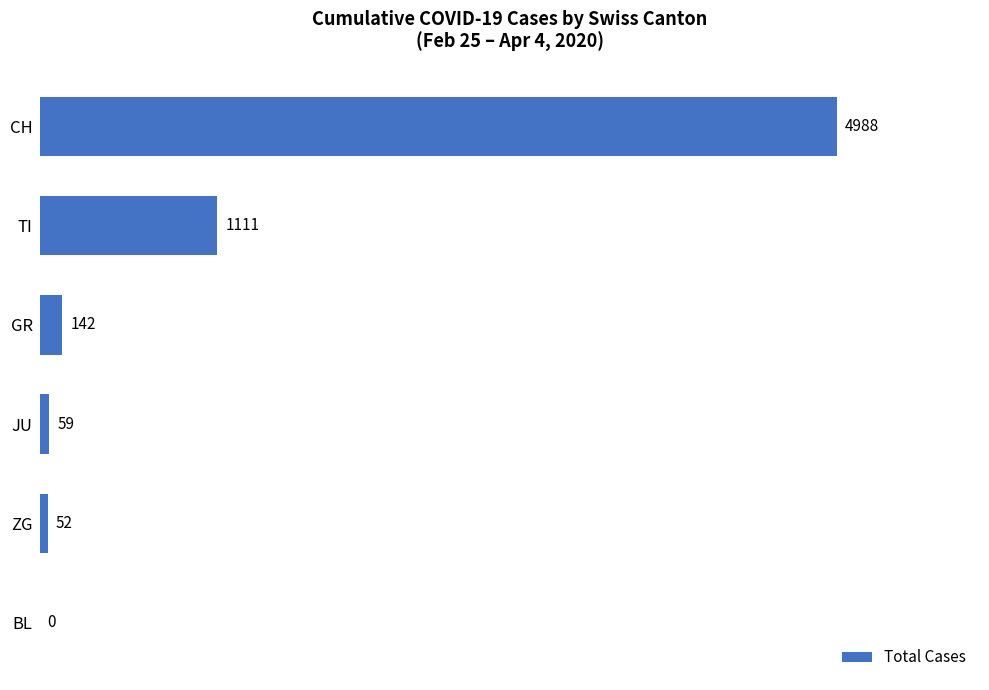

What is the sum of all values?

6352